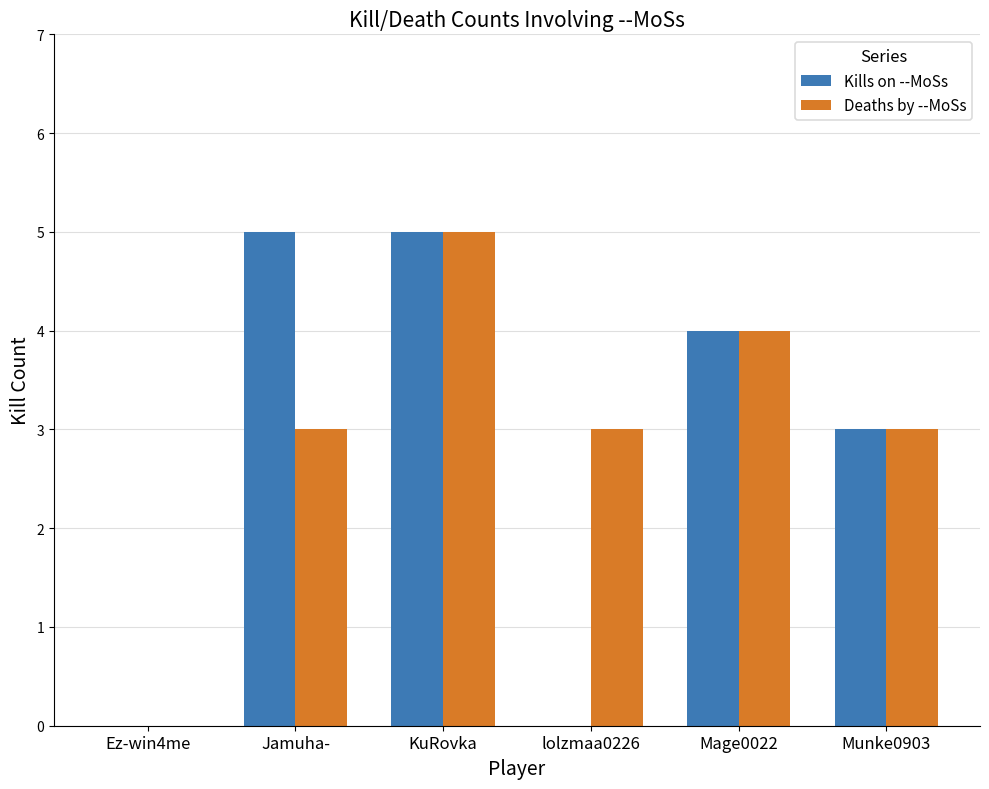

Reading left to right, what are all the values shown in this chart?

Kills on --MoSs: Ez-win4me=0	Jamuha-=5	KuRovka=5	lolzmaa0226=0	Mage0022=4	Munke0903=3
Deaths by --MoSs: Ez-win4me=0	Jamuha-=3	KuRovka=5	lolzmaa0226=3	Mage0022=4	Munke0903=3